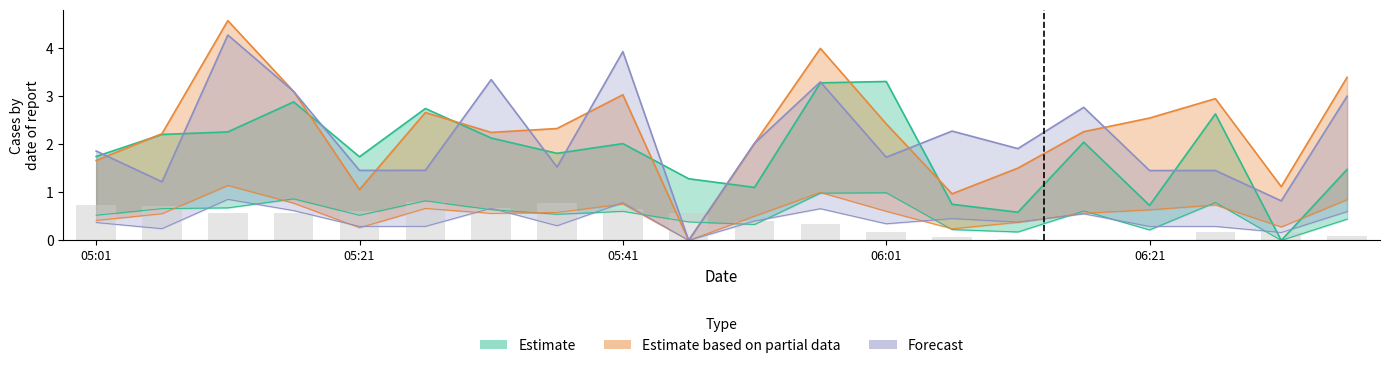

What is the spread (max minus min) of values at 05:36?

1.5